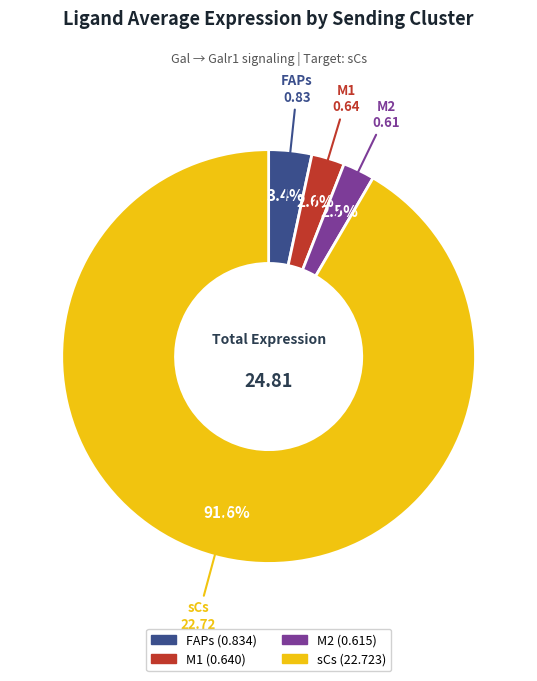

What is the largest slice in the pie chart?

sCs